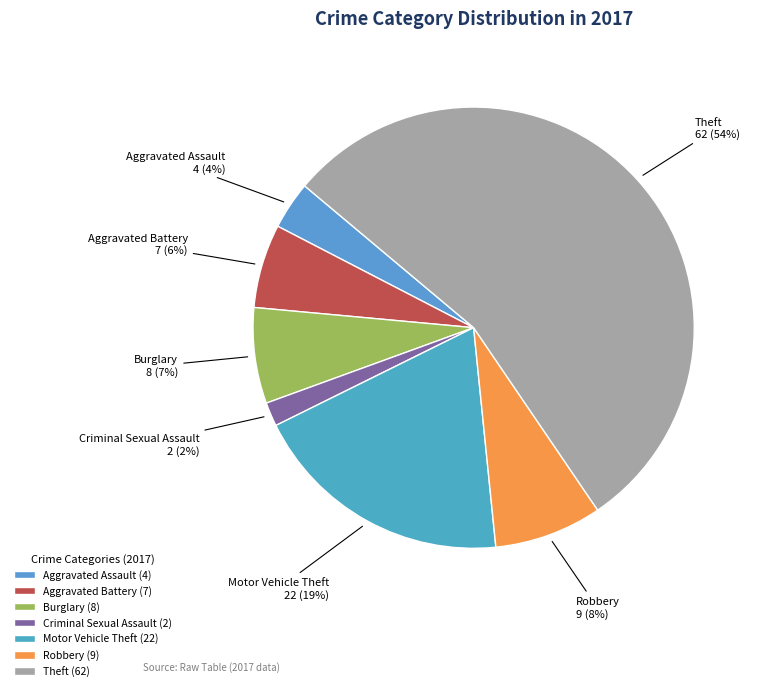

True or false: Criminal Sexual Assault accounts for 2% of the total.

True